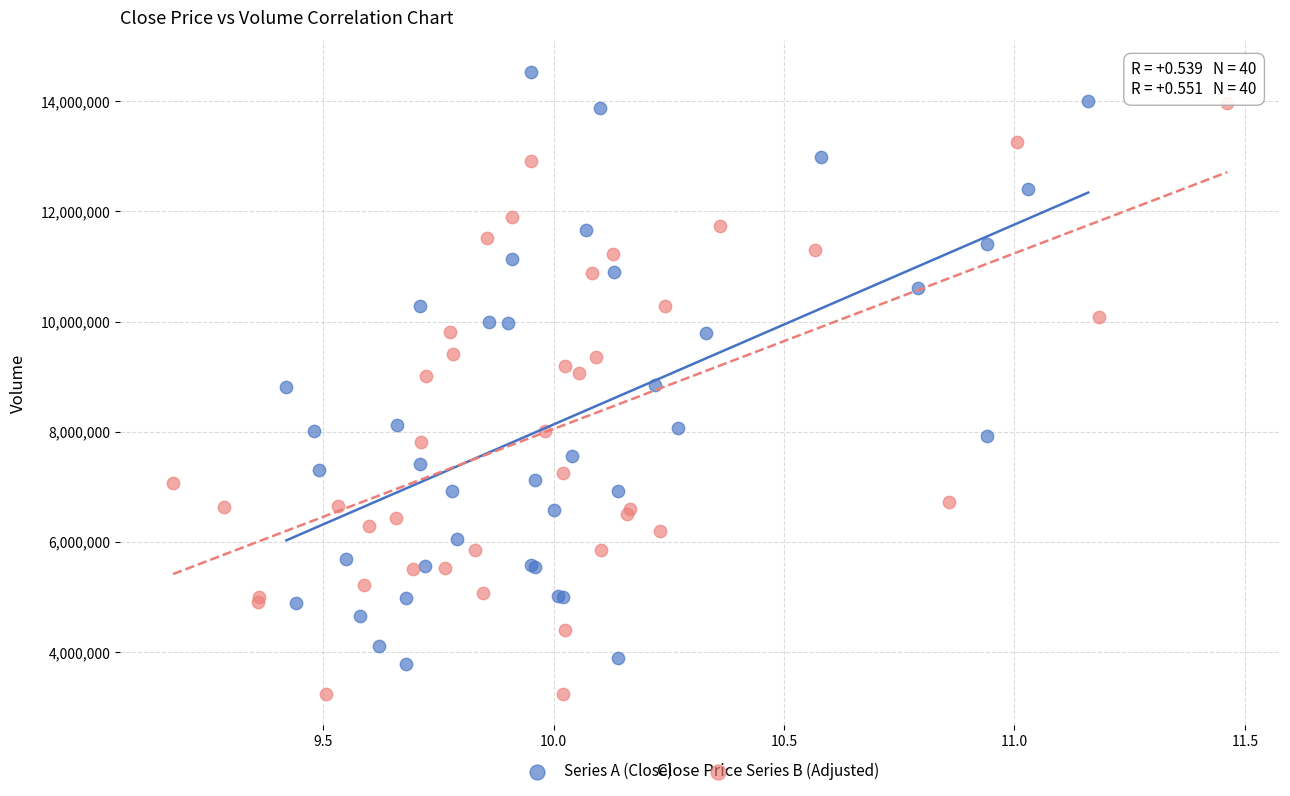

Which series reaches the maximum Y coordinate?

Series A (Close)